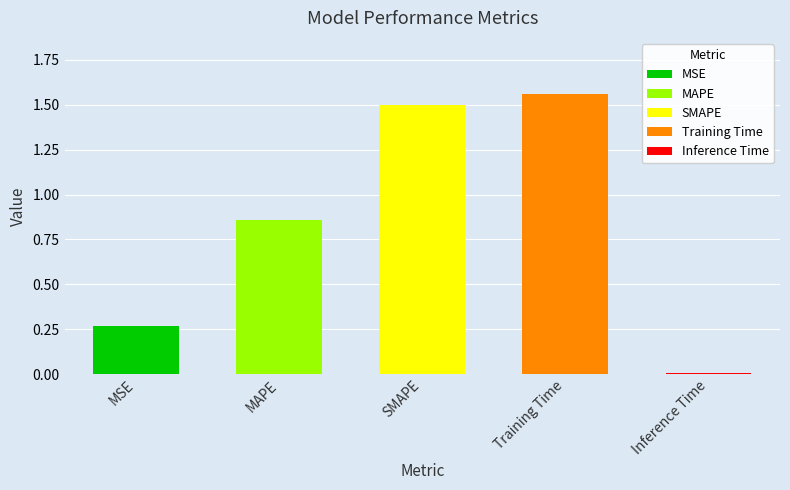

At which label is the value closest to 0?

Inference Time